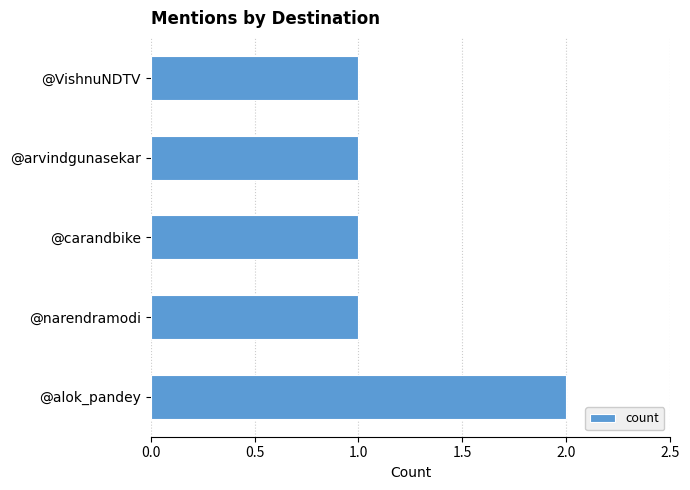

What is the sum of all values?

6